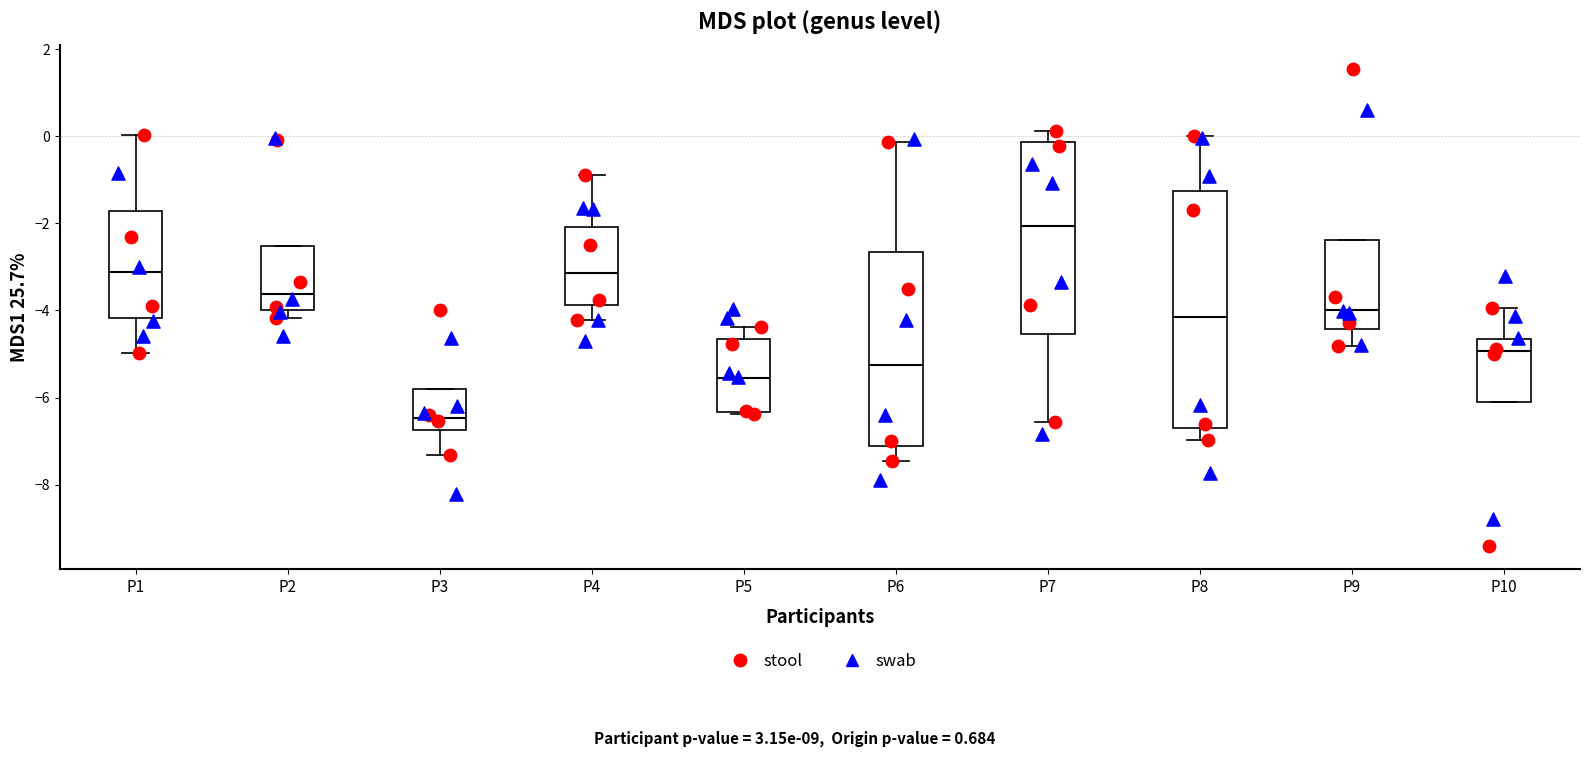

Reading left to right, transcribe this box plot: for each box, give where its median line is, the range the box spans, and where its two whiskers end, as read against the y-axis. The values are not printed on the chart, so give them approximately, as read against the axis.

P1: median -3.2, box -4.2 to -1.8, whiskers -5.0 to 0.0
P2: median -3.6, box -4.0 to -2.6, whiskers -4.2 to -2.6
P3: median -6.4, box -6.8 to -5.8, whiskers -7.4 to -5.8
P4: median -3.2, box -3.8 to -2.0, whiskers -4.2 to -0.8
P5: median -5.6, box -6.4 to -4.6, whiskers -6.4 to -4.4
P6: median -5.2, box -7.2 to -2.6, whiskers -7.4 to -0.2
P7: median -2.0, box -4.6 to -0.2, whiskers -6.6 to 0.2
P8: median -4.2, box -6.6 to -1.2, whiskers -7.0 to 0.0
P9: median -4.0, box -4.4 to -2.4, whiskers -4.8 to -2.4
P10: median -5.0, box -6.0 to -4.6, whiskers -6.0 to -4.0